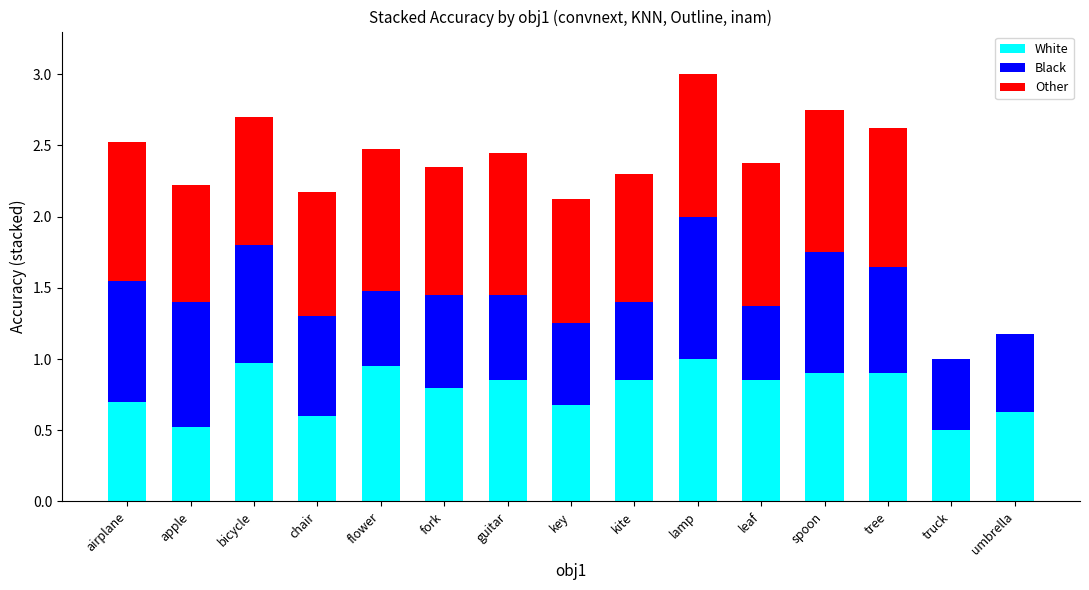

What is the total value across all series at leaf?

2.4